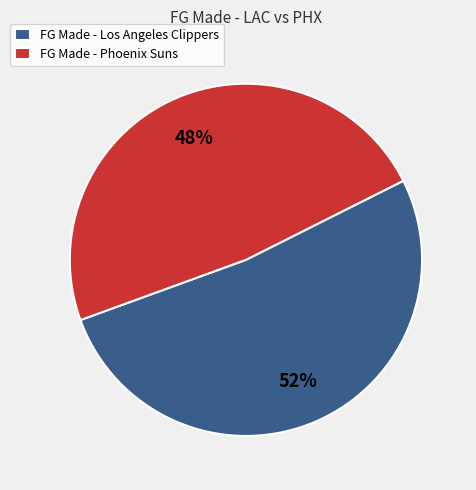

How many segments does this pie chart have?

2